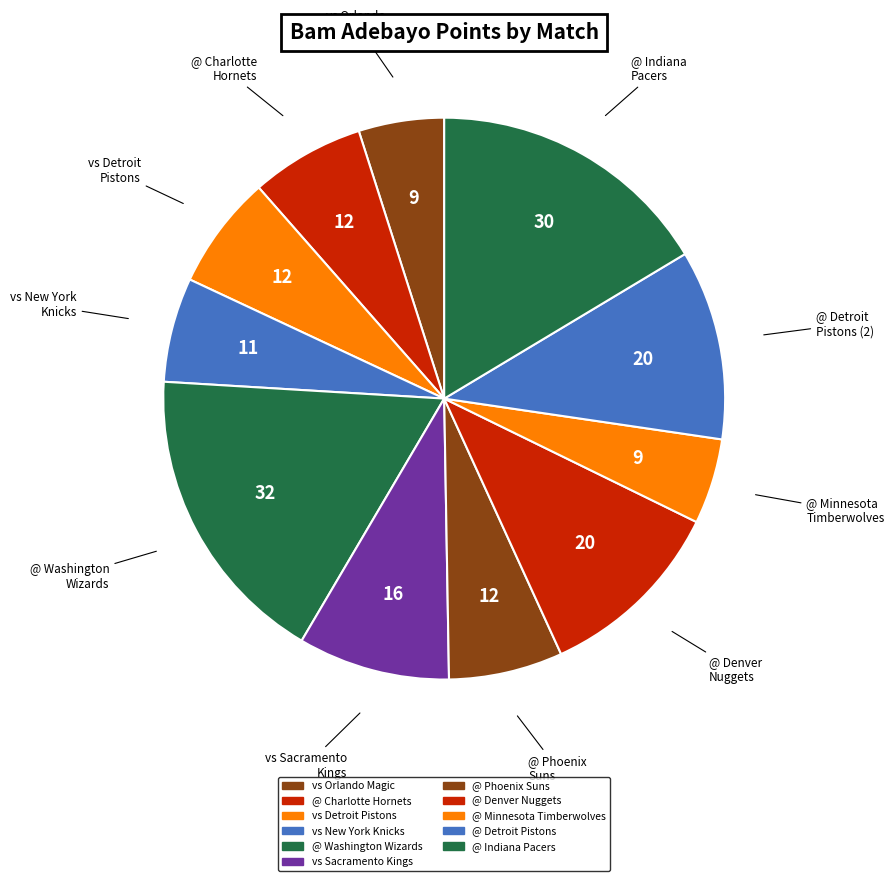

What percentage is the vs Detroit Pistons slice, to the nearest percent?

7%